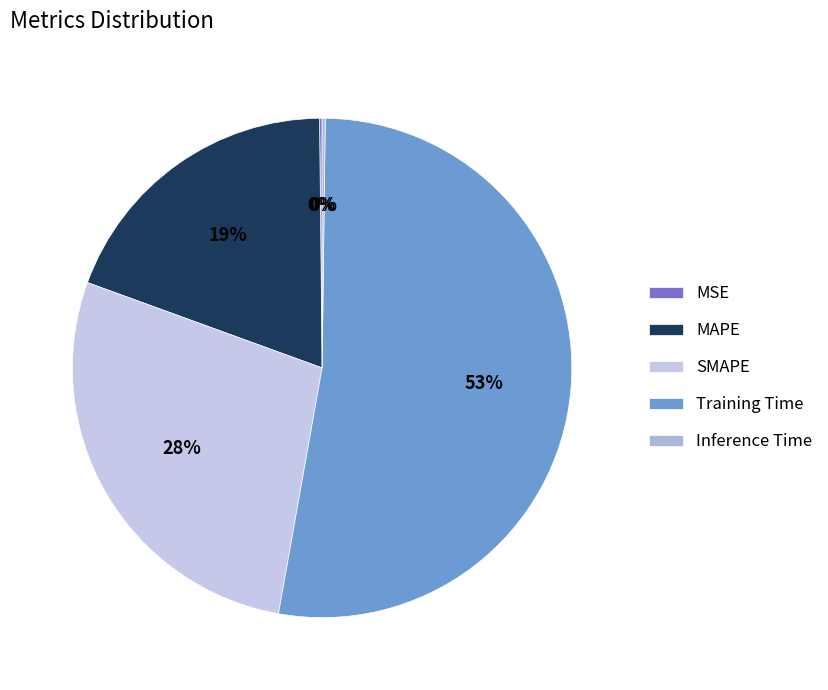

Is the sum of Training Time and SMAPE greater than half?

Yes